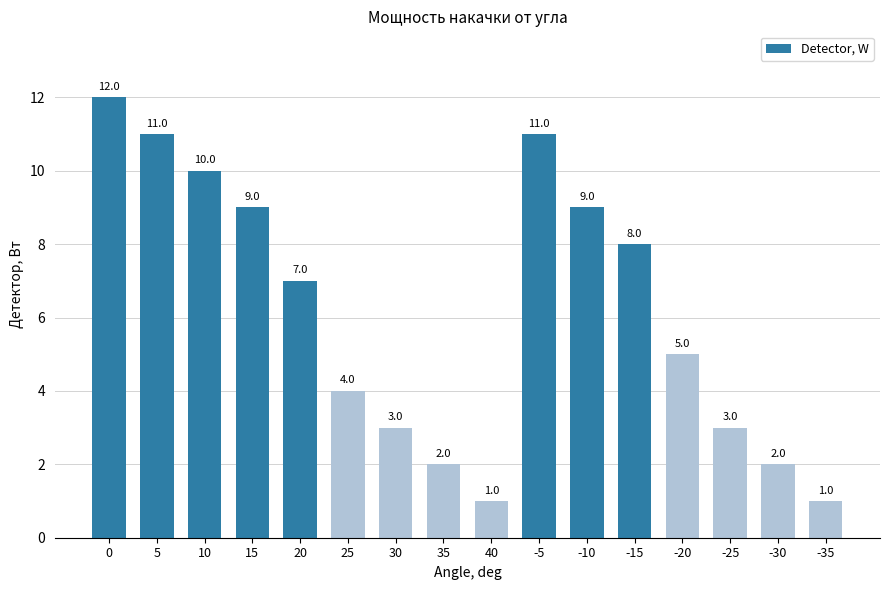

What is the ratio of the value at -20 to the value at -5?

0.5